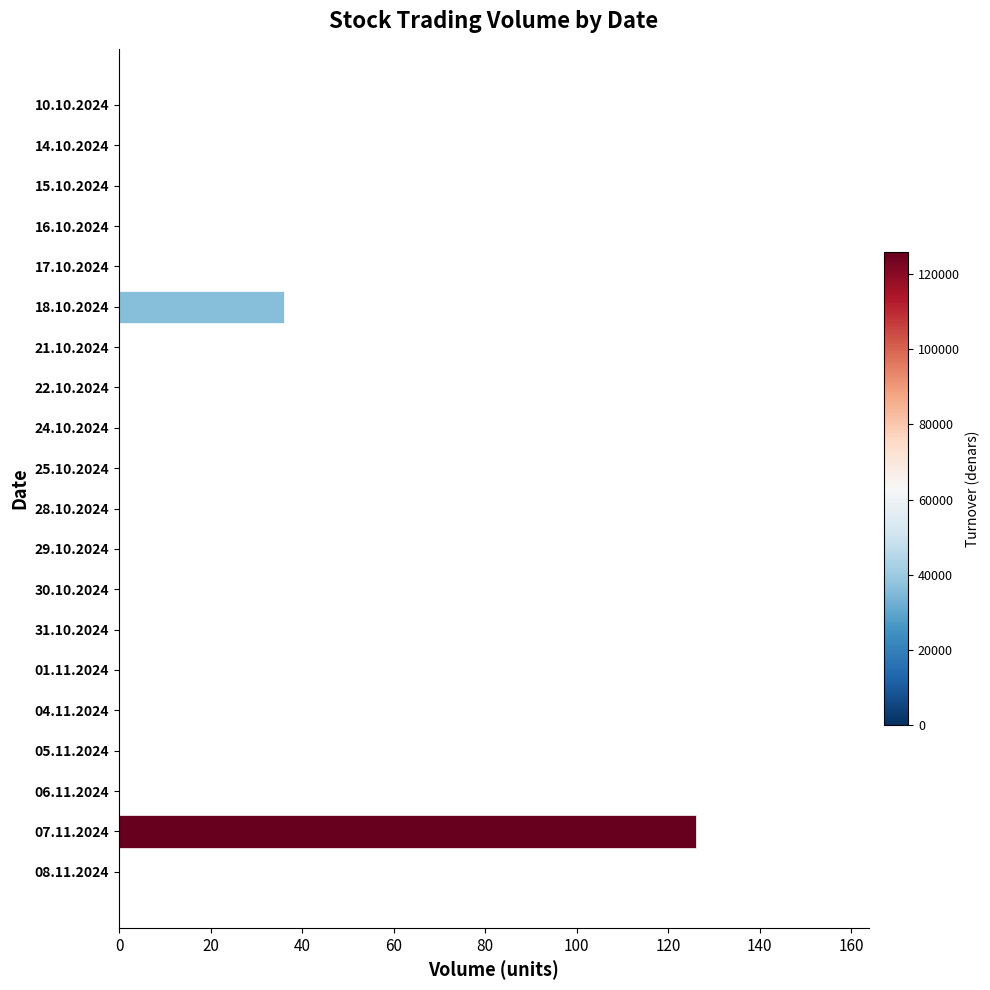

What is the maximum value shown in the chart?

126